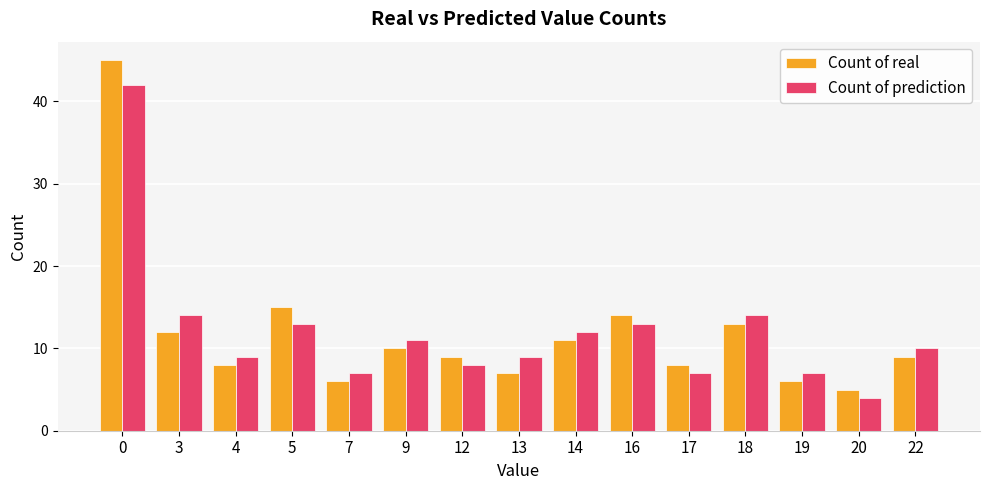

Reading left to right, list all the values displayed in this chart.

Count of real: 0=45	3=12	4=8	5=15	7=6	9=10	12=9	13=7	14=11	16=14	17=8	18=13	19=6	20=5	22=9
Count of prediction: 0=42	3=14	4=9	5=13	7=7	9=11	12=8	13=9	14=12	16=13	17=7	18=14	19=7	20=4	22=10